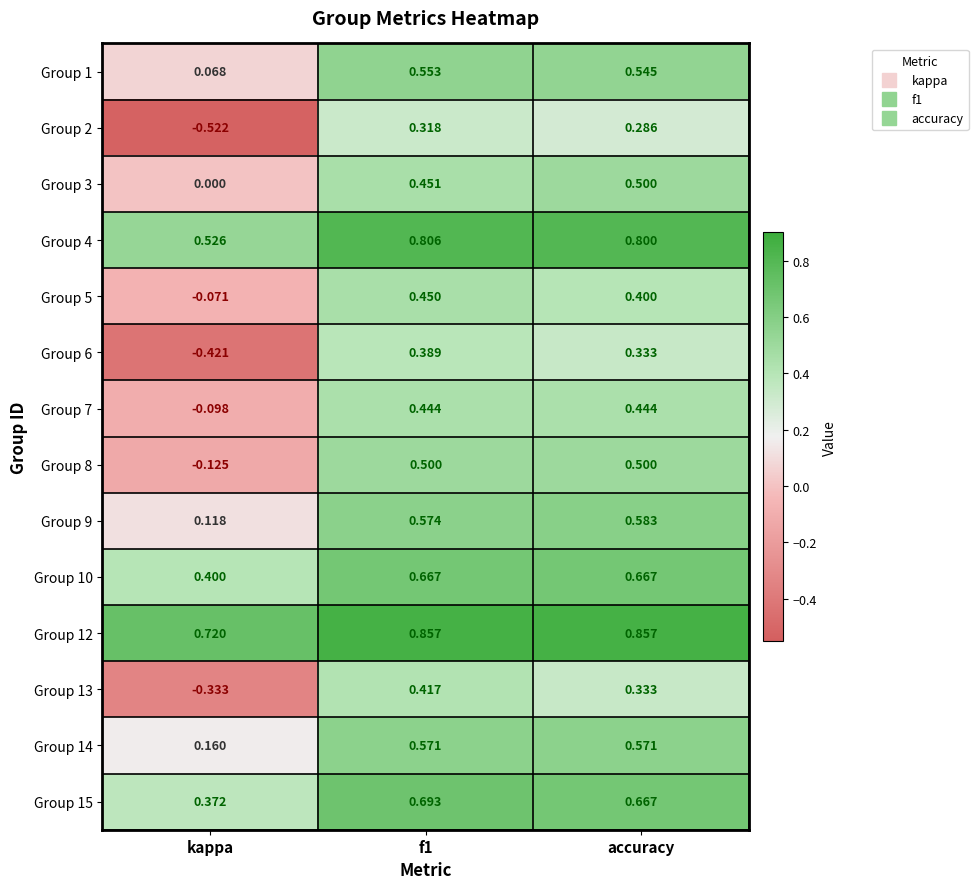

Where is Group 1 nearest to the value 0?

kappa